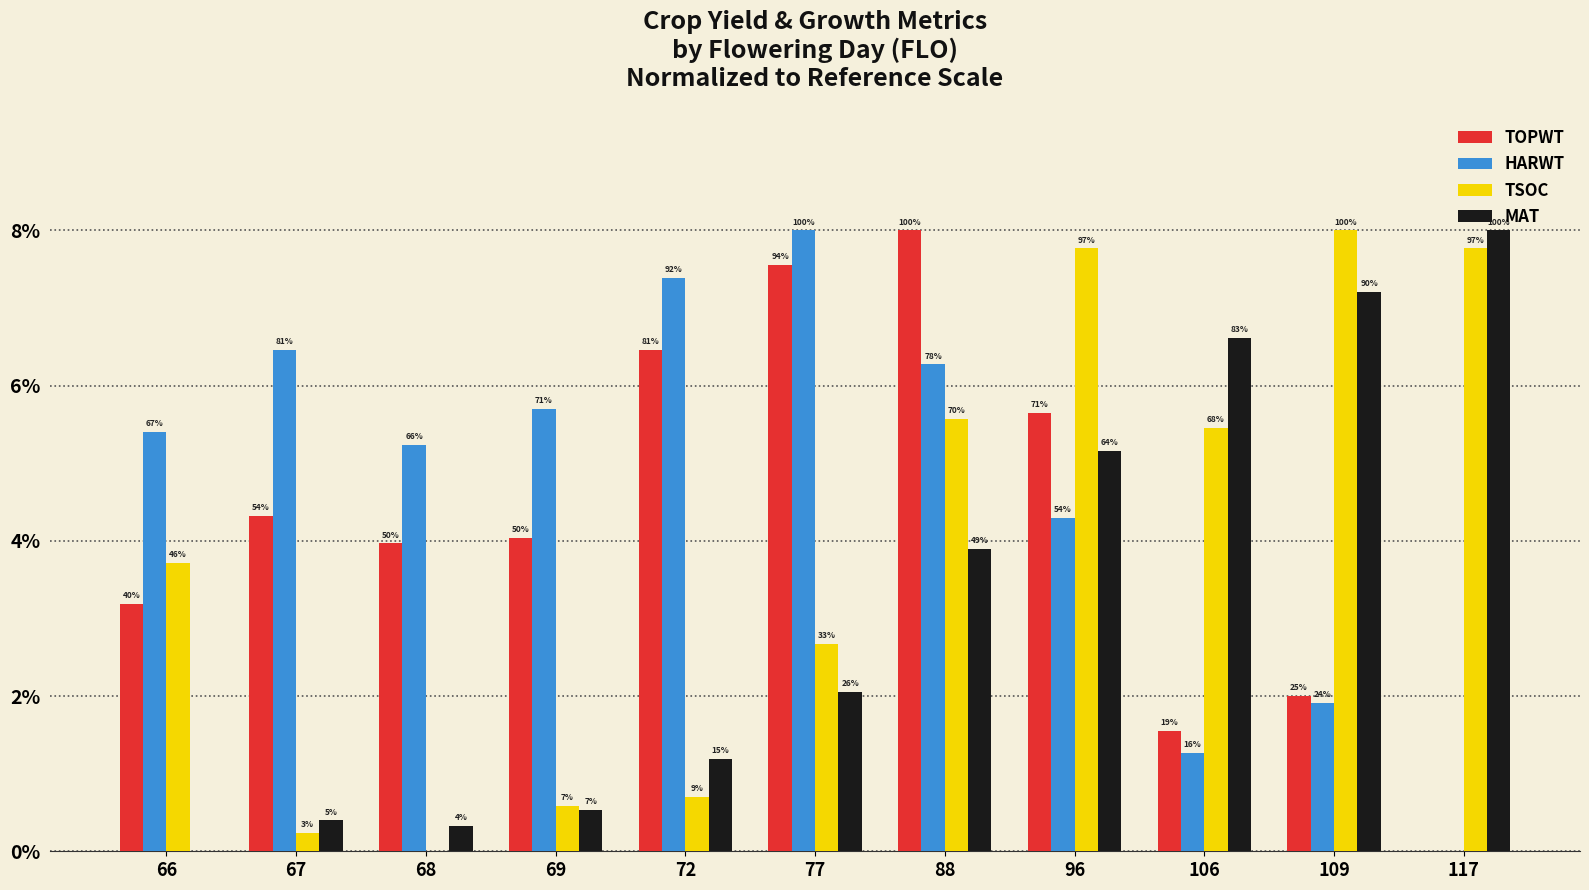

Are the bars horizontal?

No